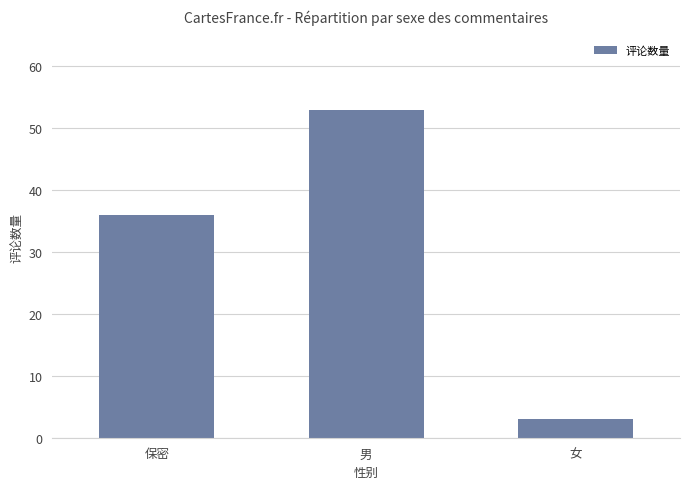

Reading left to right, extract all data points from this chart.

36	53	3